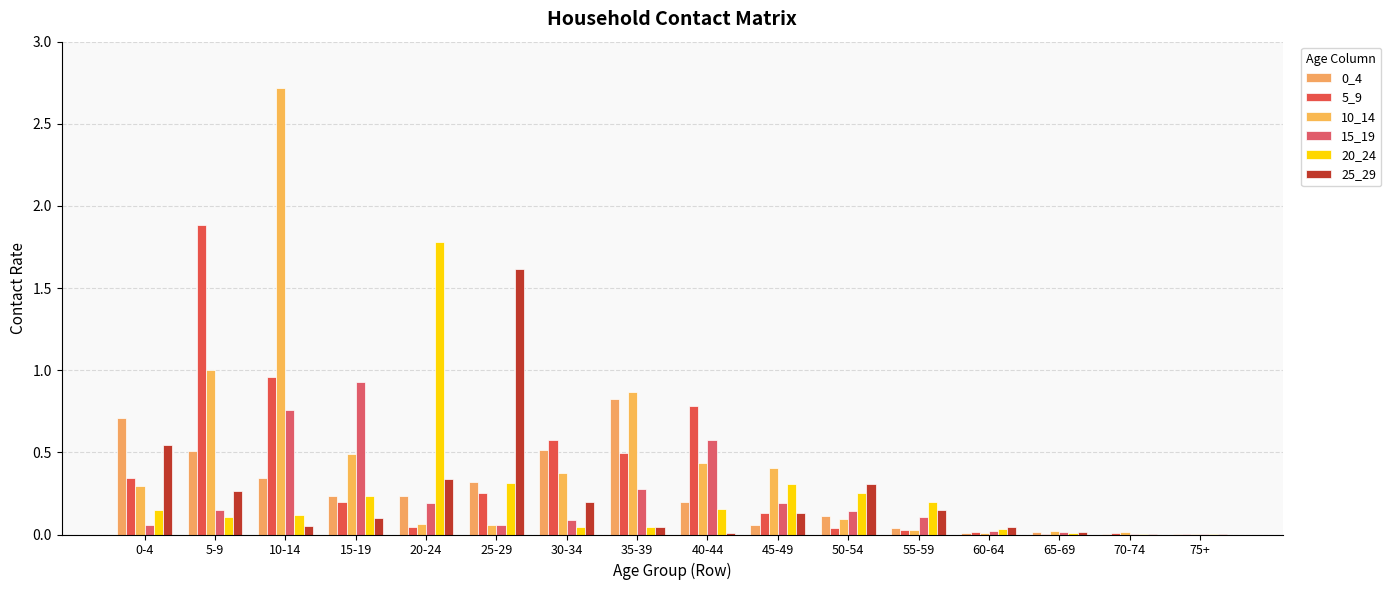

What is the spread (max minus min) of values at 20-24?

1.7